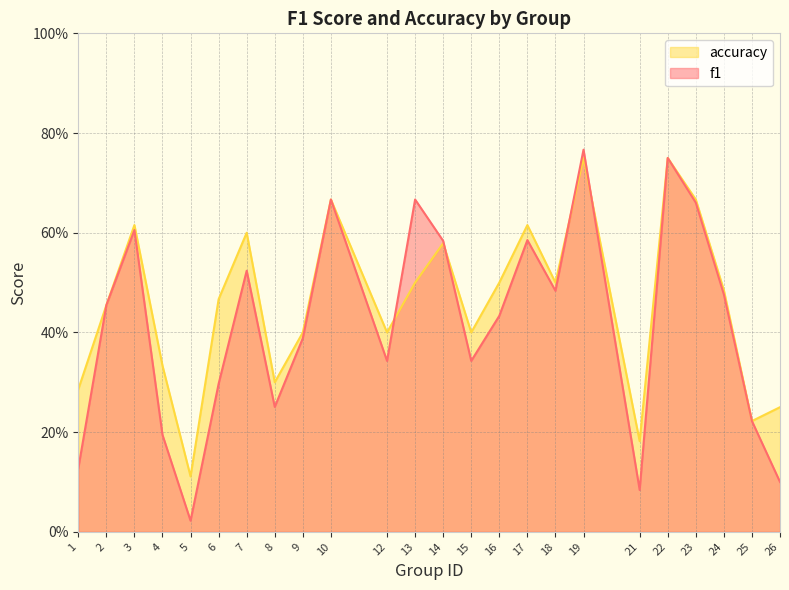

What is the total value across all series at 1?

0.4